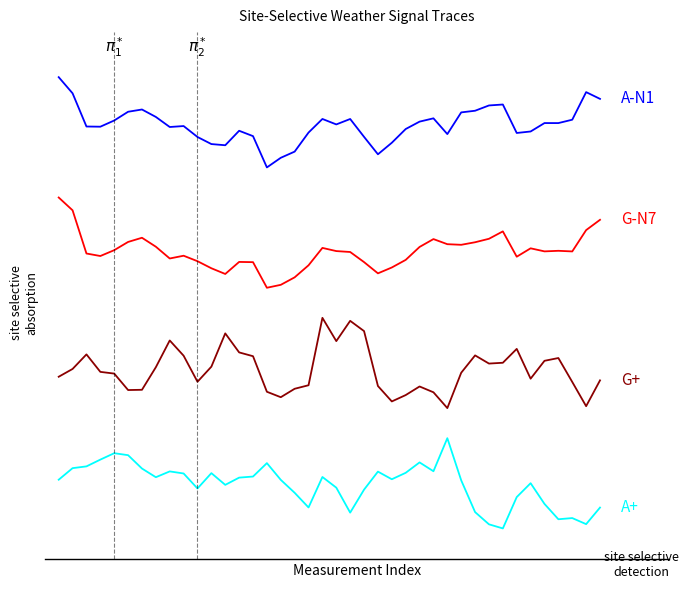

Does the chart have visible grid lines?

No